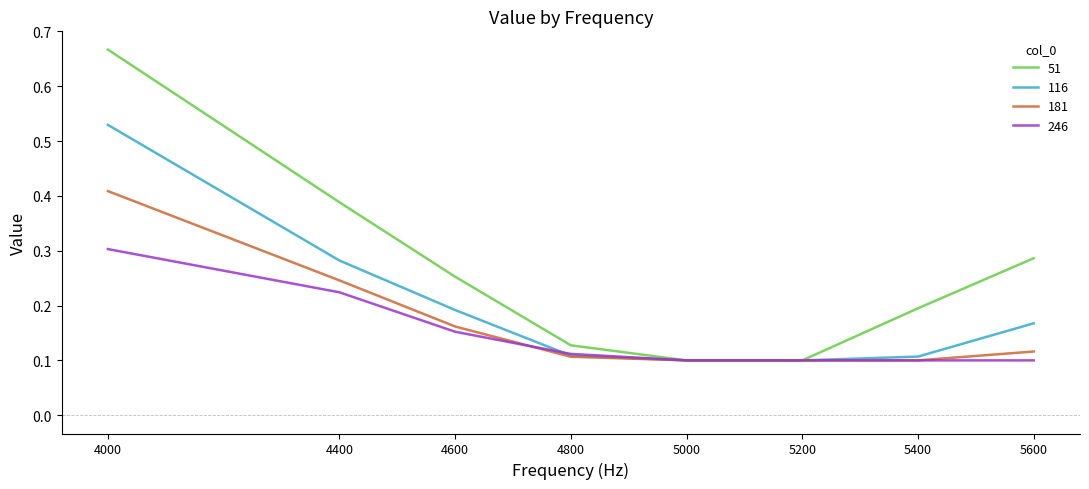

What is the sum of all 181 values?

1.3